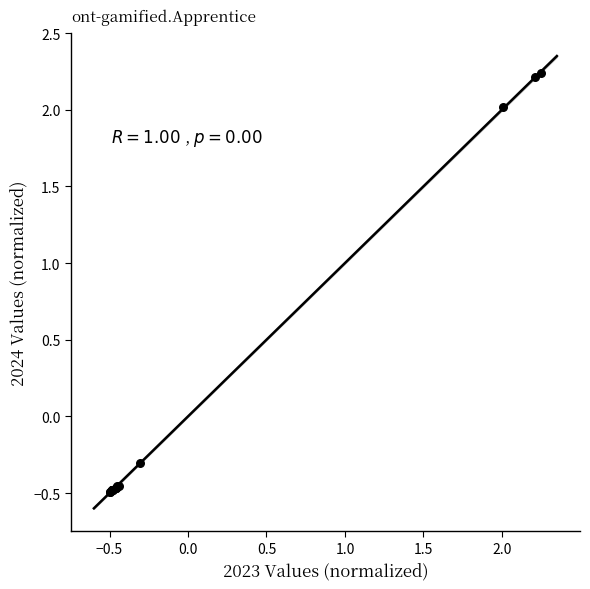

What Y value in the scatter plot is closest to 0?

-0.3